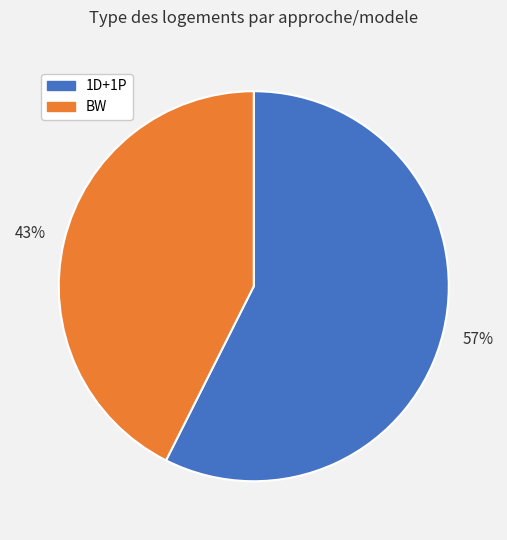

Is there any slice that represents more than half of the pie?

Yes